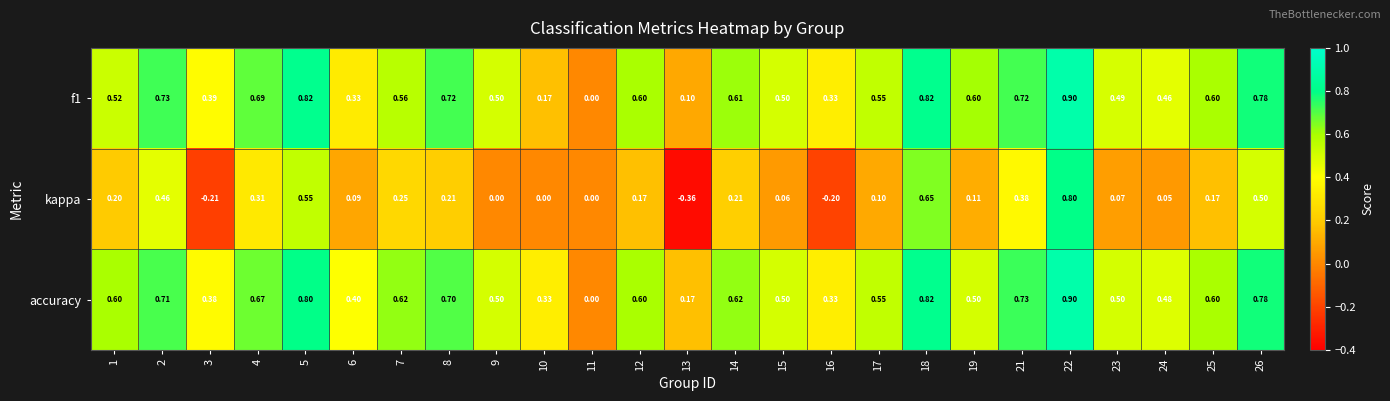

Is the value of accuracy at 4 greater than the value of kappa at 5?

Yes